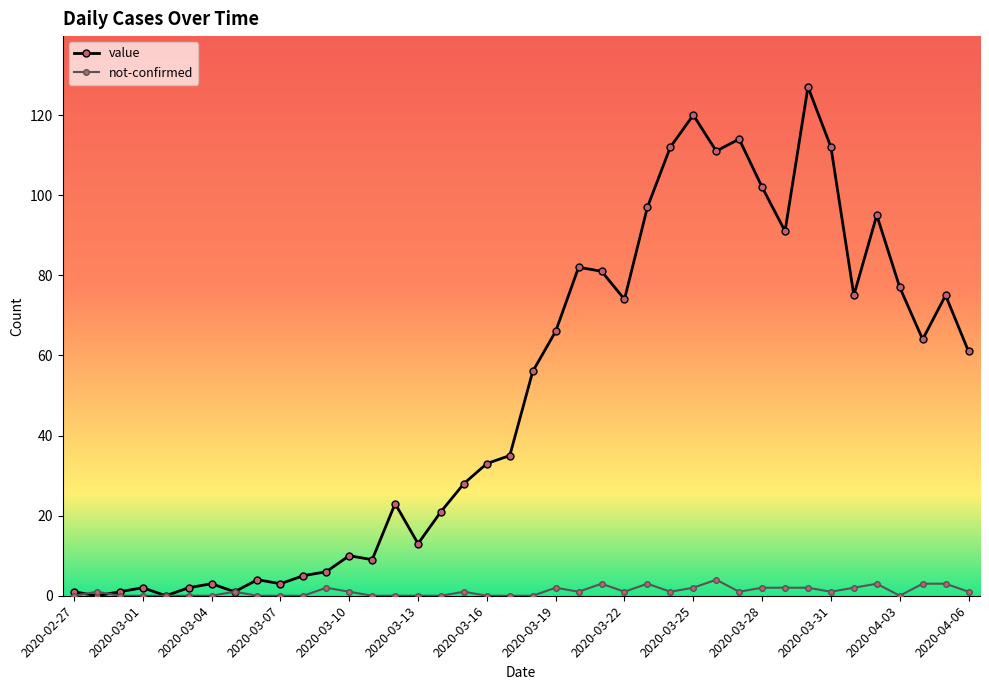

What is the maximum value for not-confirmed?

4